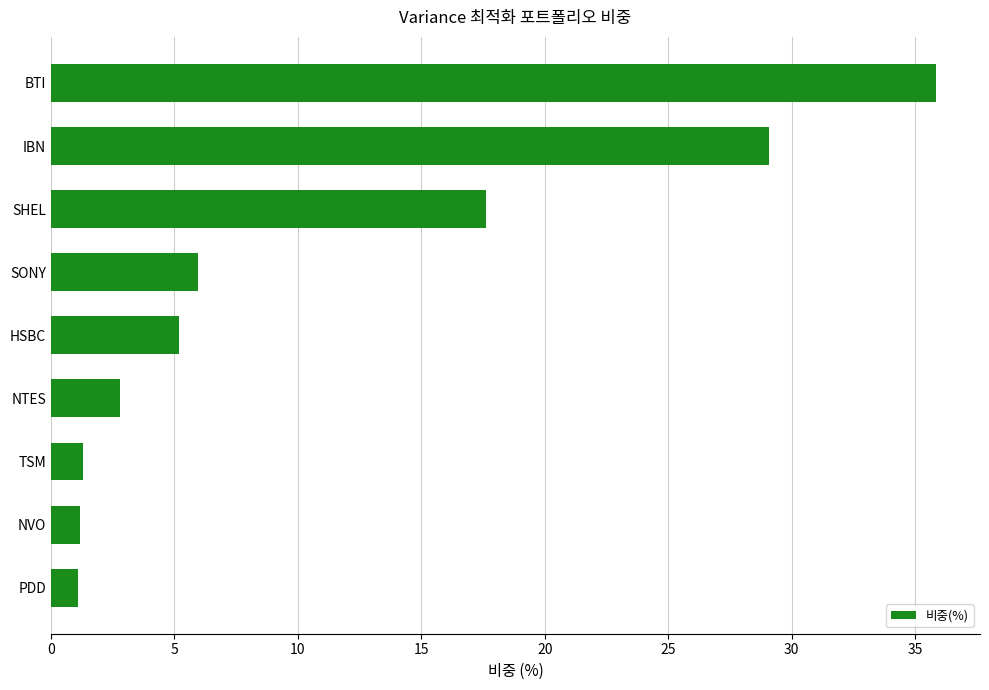

Is it true that the value at NVO is 1.2?

True